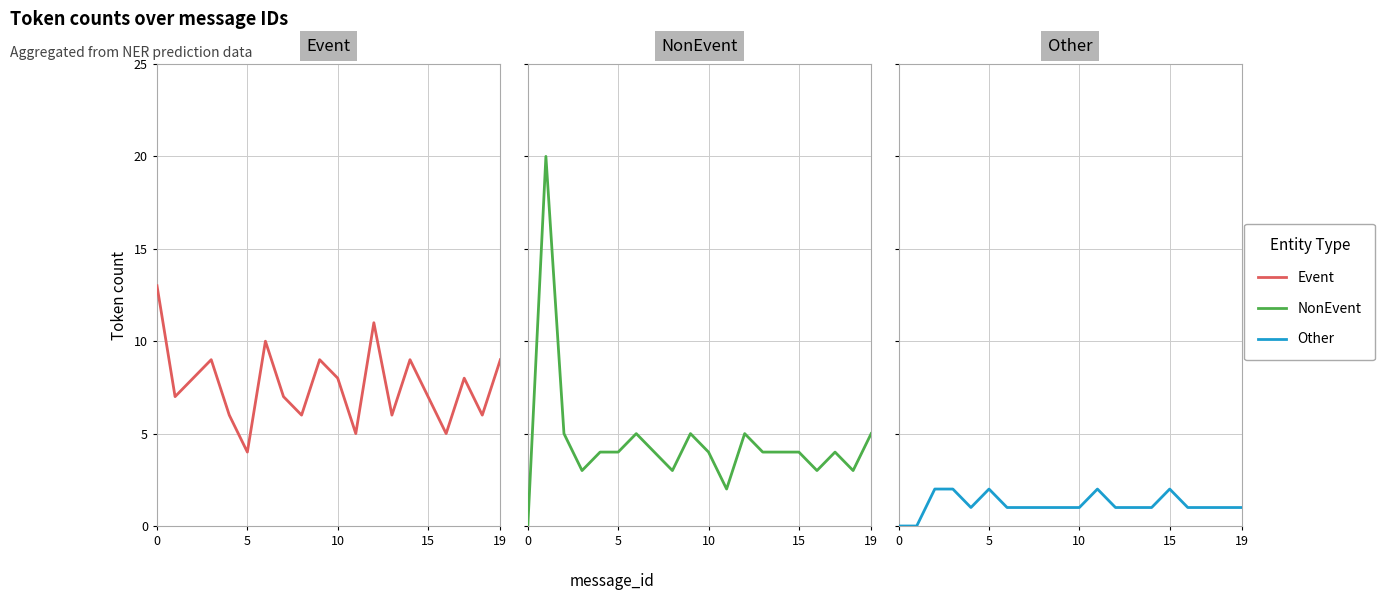

At how many categories does at least one series exceed 10?

3